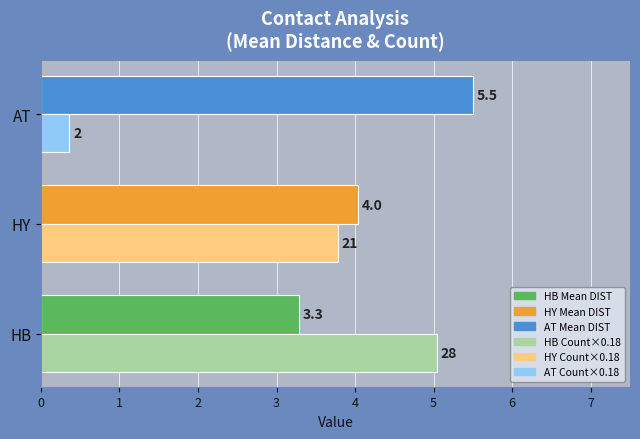

What is the maximum value shown in the chart?

5.5